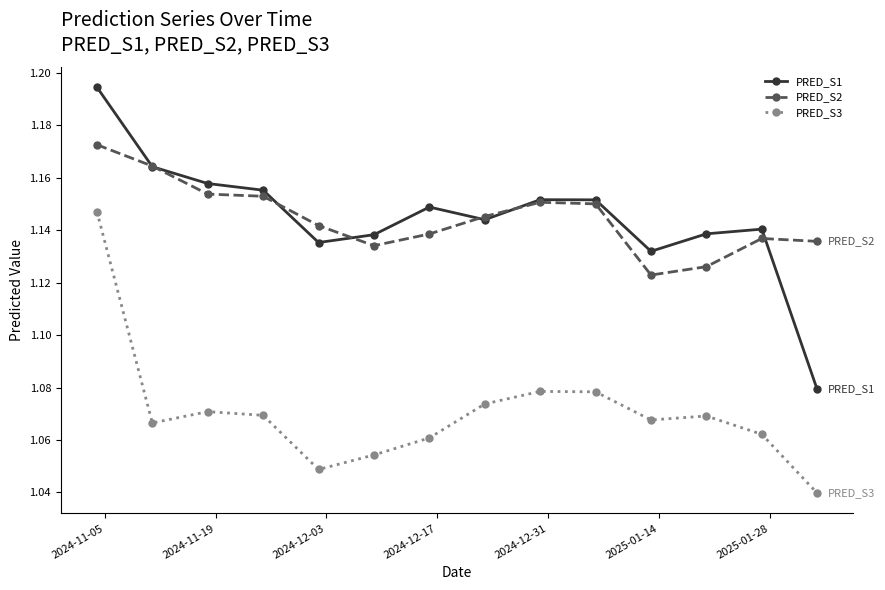

How many PRED_S2 values are between 1 and 2?

14